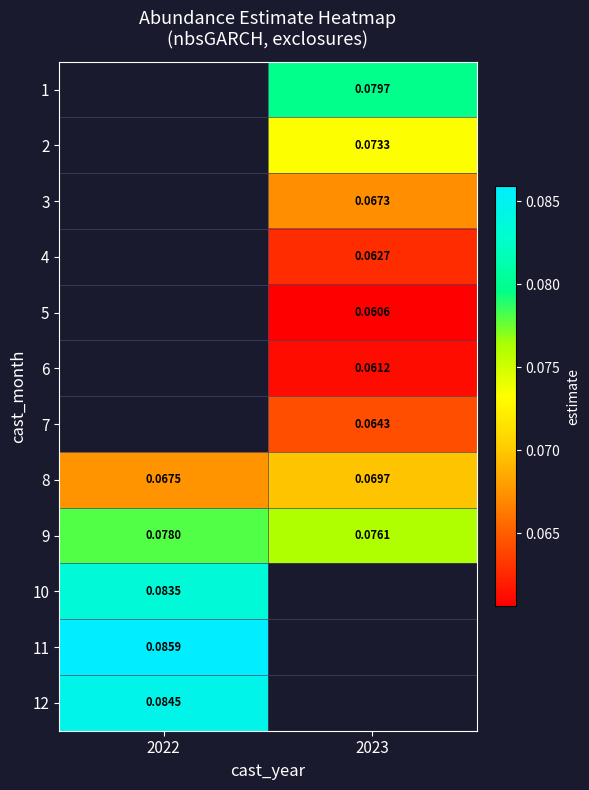

How many values in the 3 series exceed 0?

1